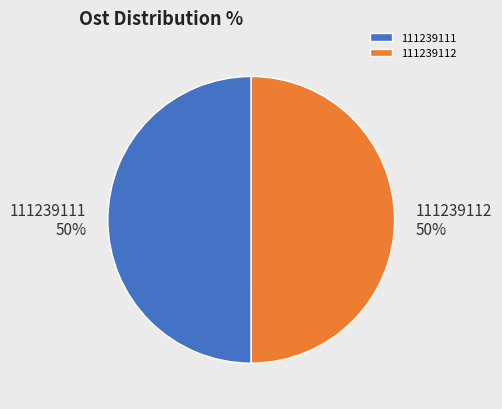

Approximately how many times larger is the value at 111239111 compared to 111239112?

1.0